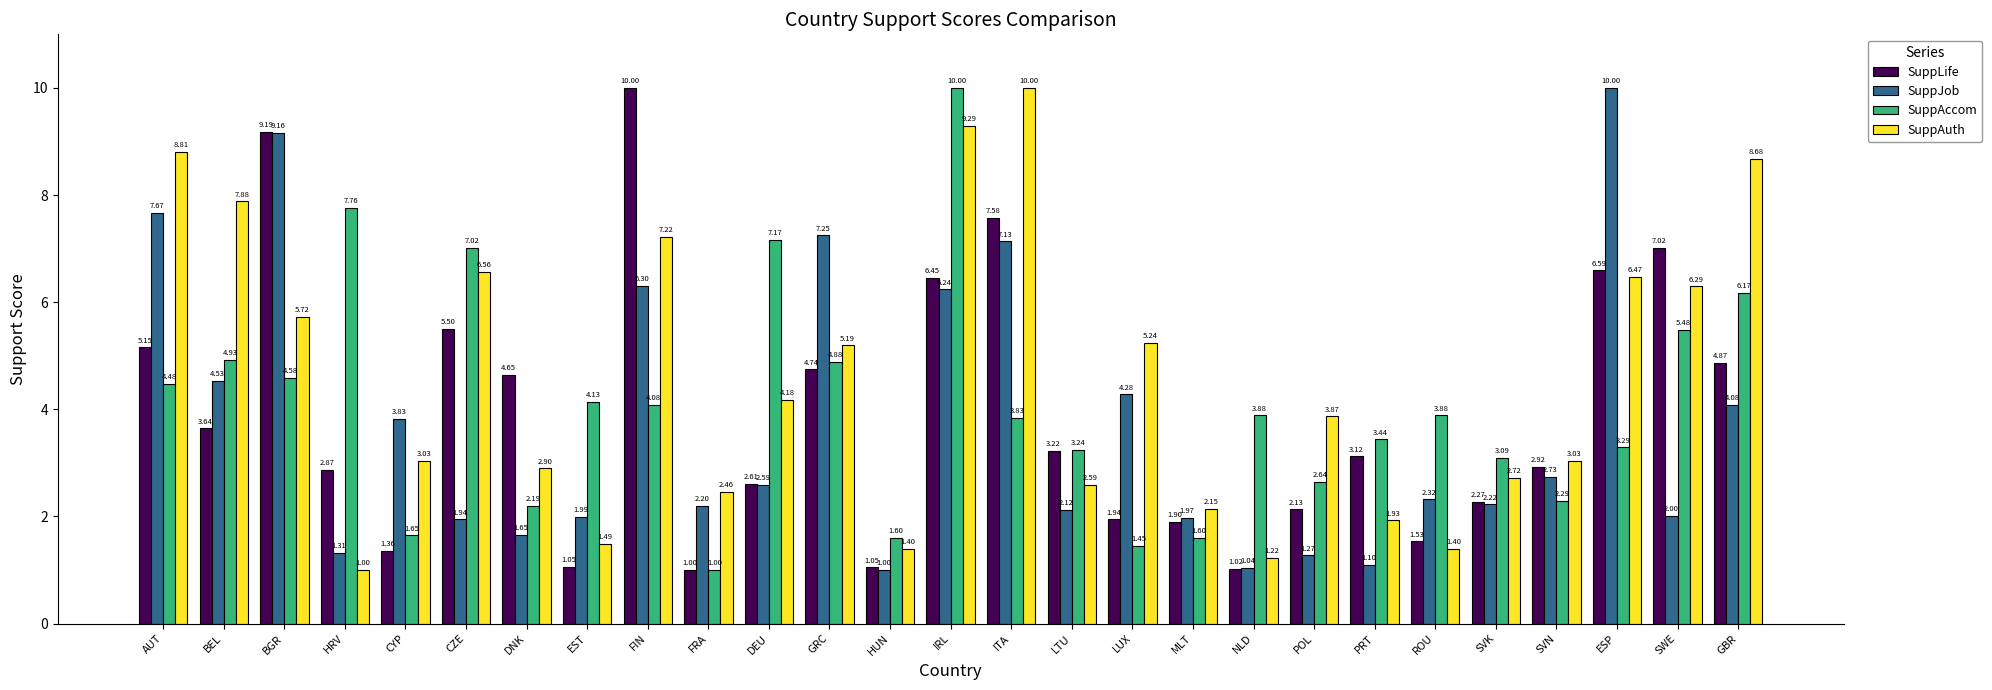

Is the value of SuppAuth at DEU greater than the value of SuppAccom at ITA?

Yes